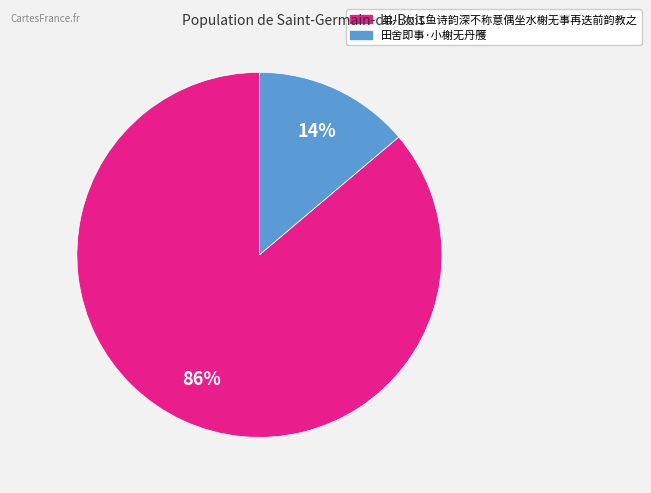

To the nearest percent, what is the average slice percentage?

50%